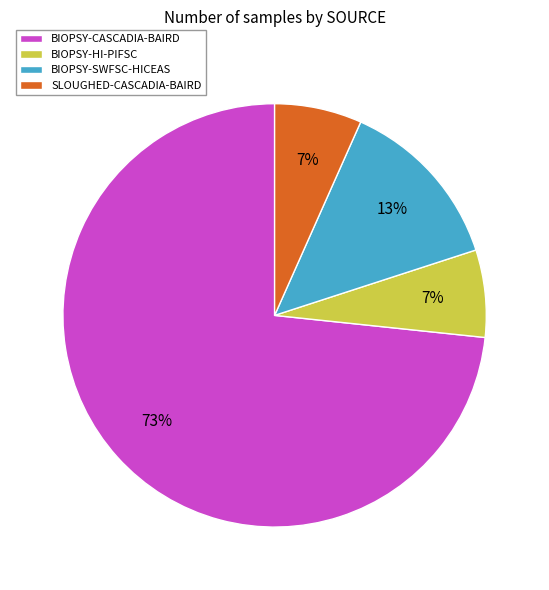

Is there a majority slice in this chart?

Yes